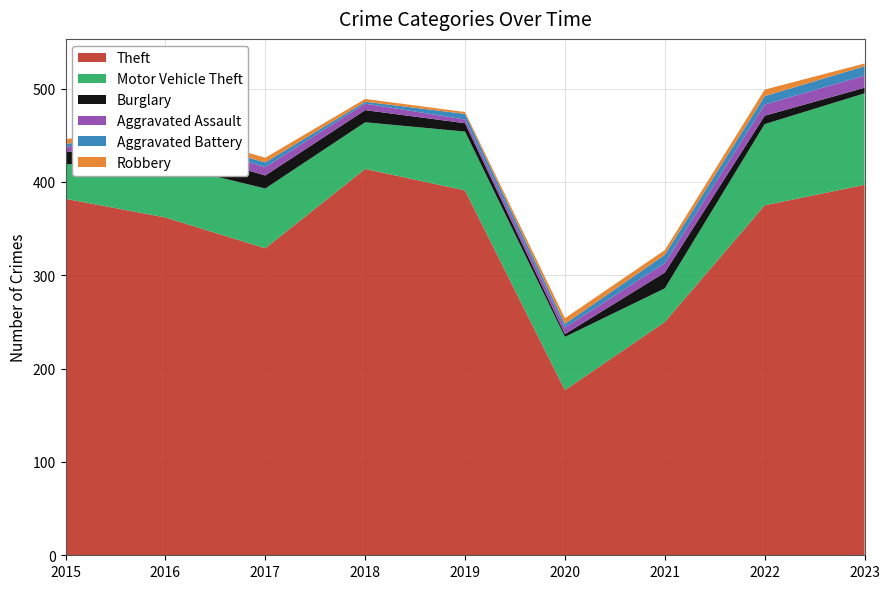

Reading left to right, list all the values displayed in this chart.

Theft: 382	362	329	414	391	177	250	375	397
Motor Vehicle Theft: 37	57	64	50	63	57	36	87	98
Burglary: 13	19	14	13	9	3	17	9	6
Aggravated Assault: 6	9	9	7	4	7	10	12	13
Aggravated Battery: 3	4	5	2	6	4	9	9	10
Robbery: 5	6	5	3	2	6	5	7	3